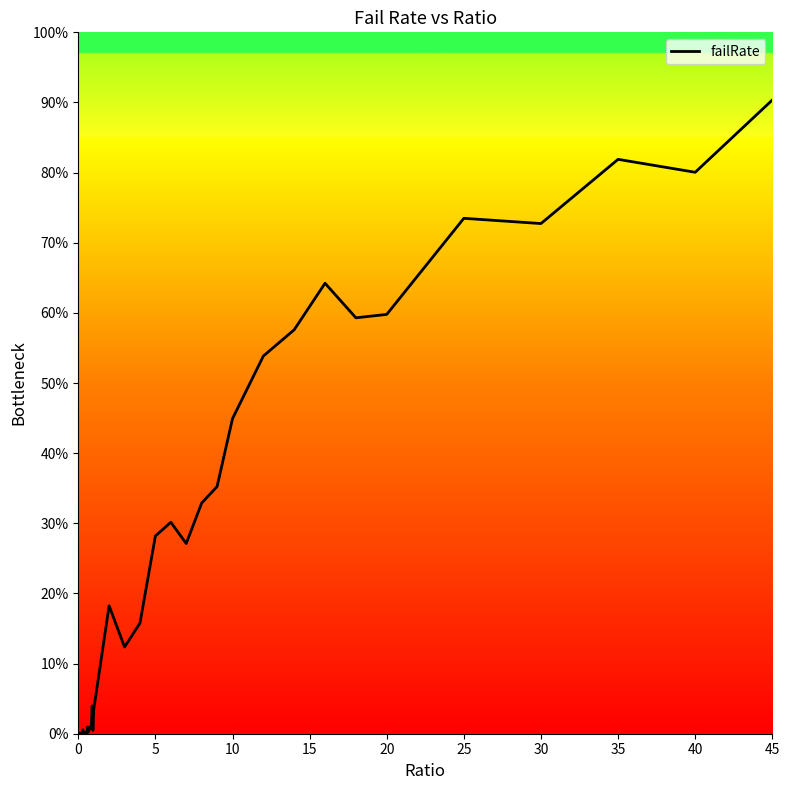

What is the maximum value shown in the chart?

90.4